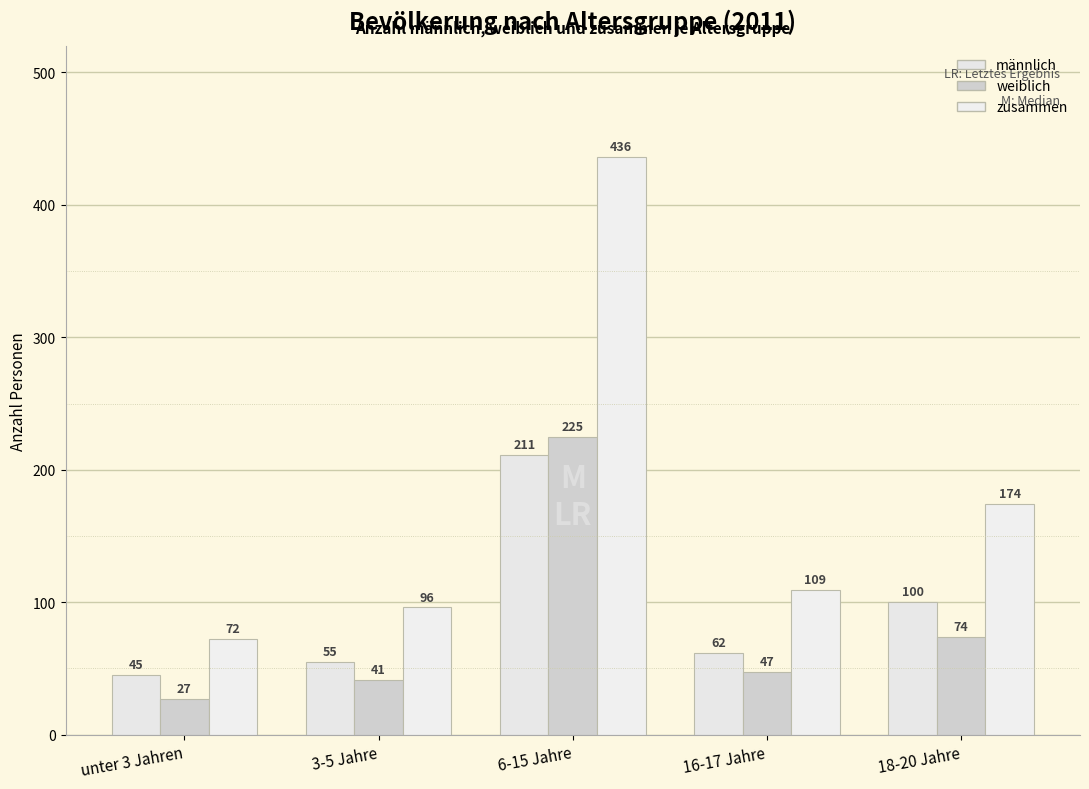

What is the value of the zusammen bar at the 4th from the left?

109